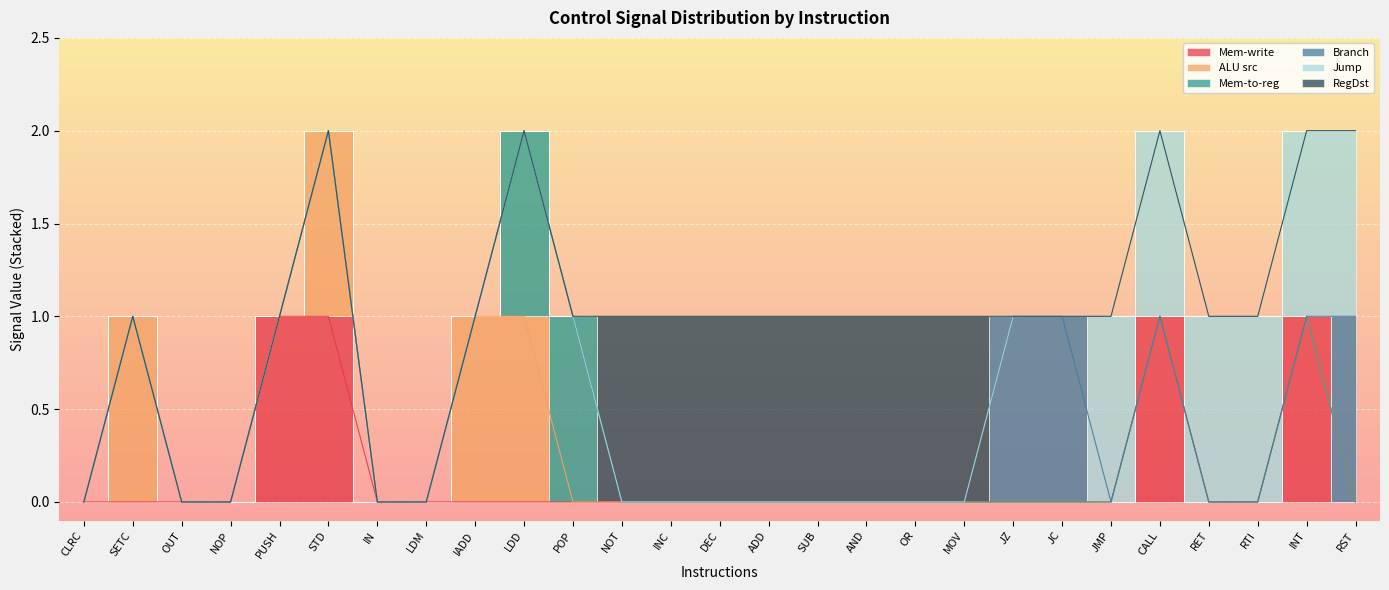

At which label is ALU src closest to 0?

CLRC